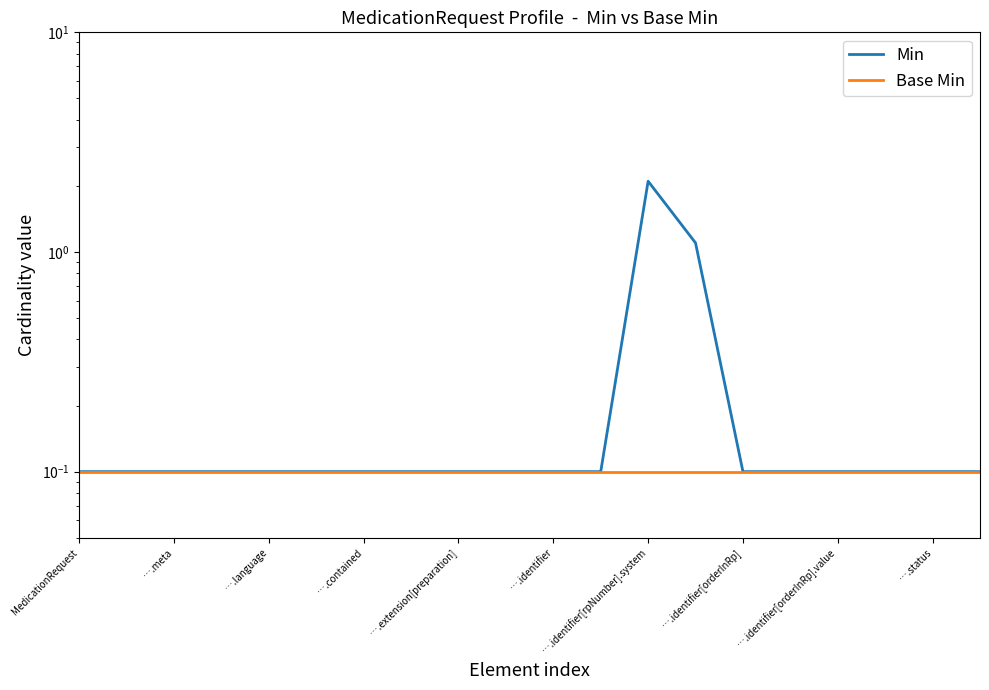

The value of Base Min at ….contained is 0.1. True or false?

True